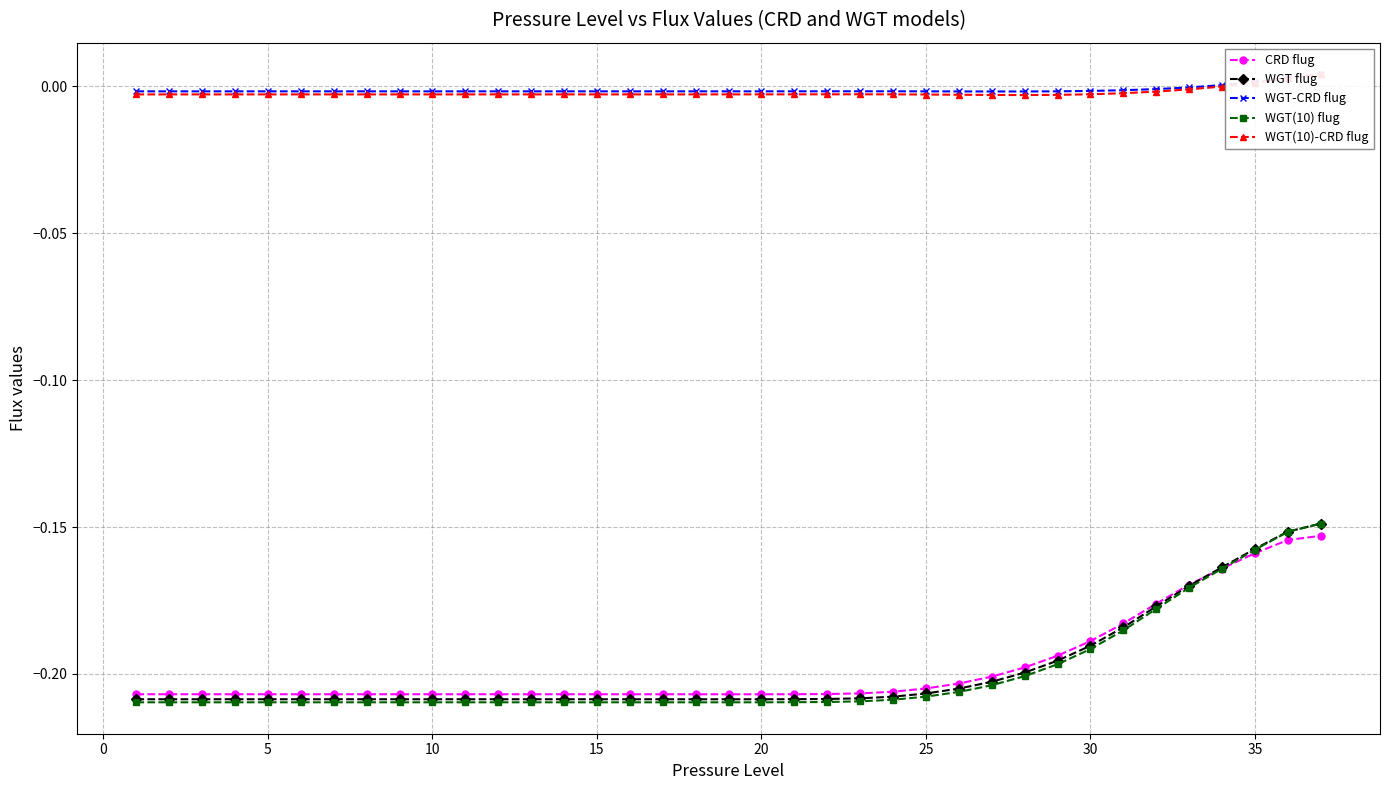

Which series has the widest spread of values?

WGT(10) flug